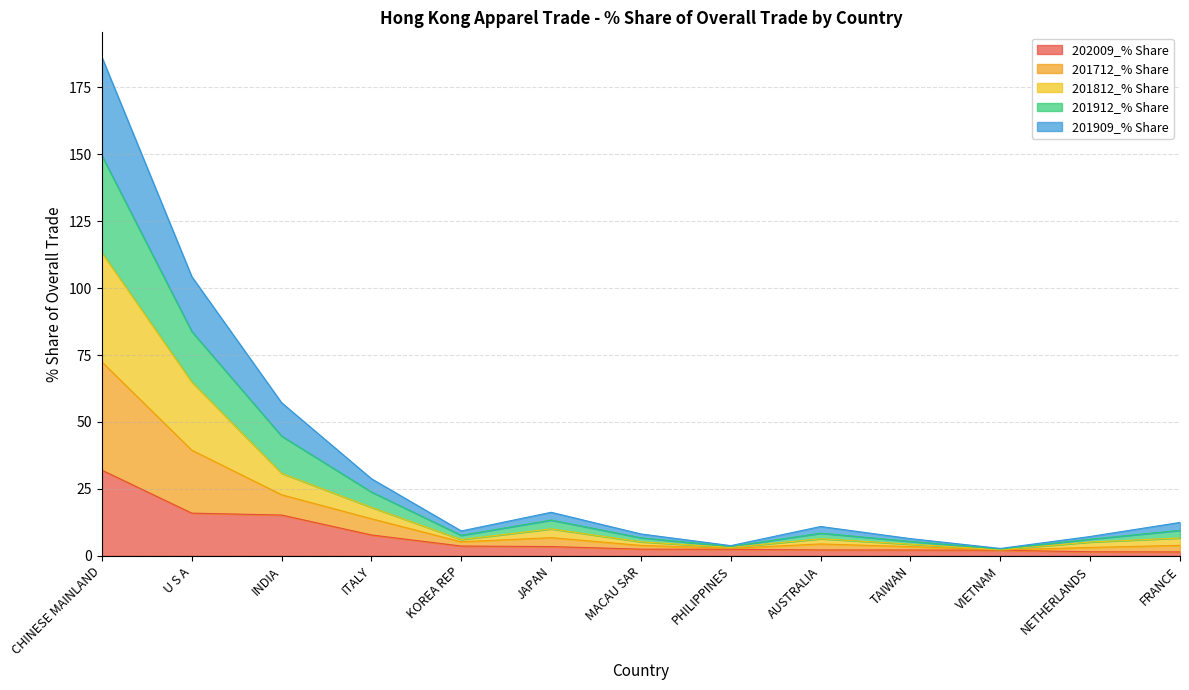

At which category is the sum across all series the highest?

CHINESE MAINLAND